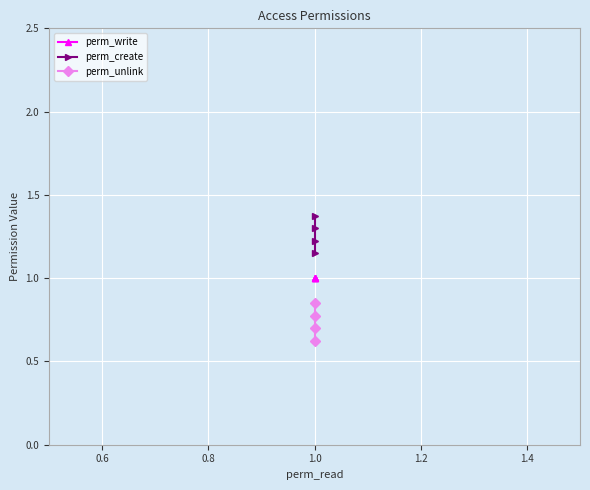

What is the average value of the perm_create series?

1.3